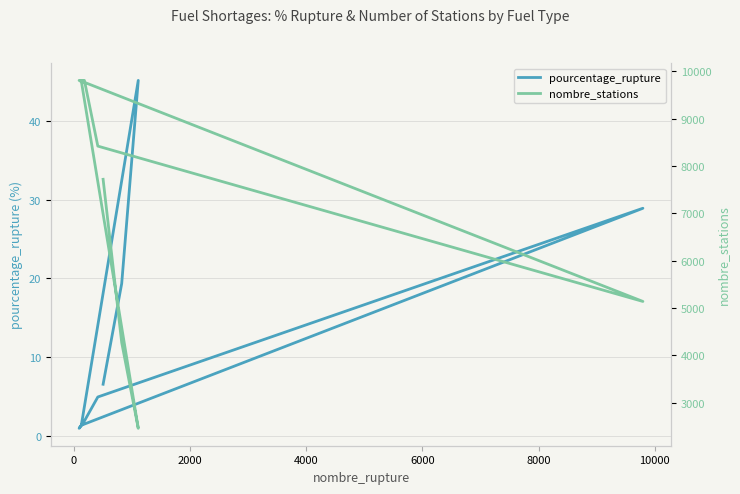

What is the sum of the pourcentage_rupture values at 2000 and 0?

64.5